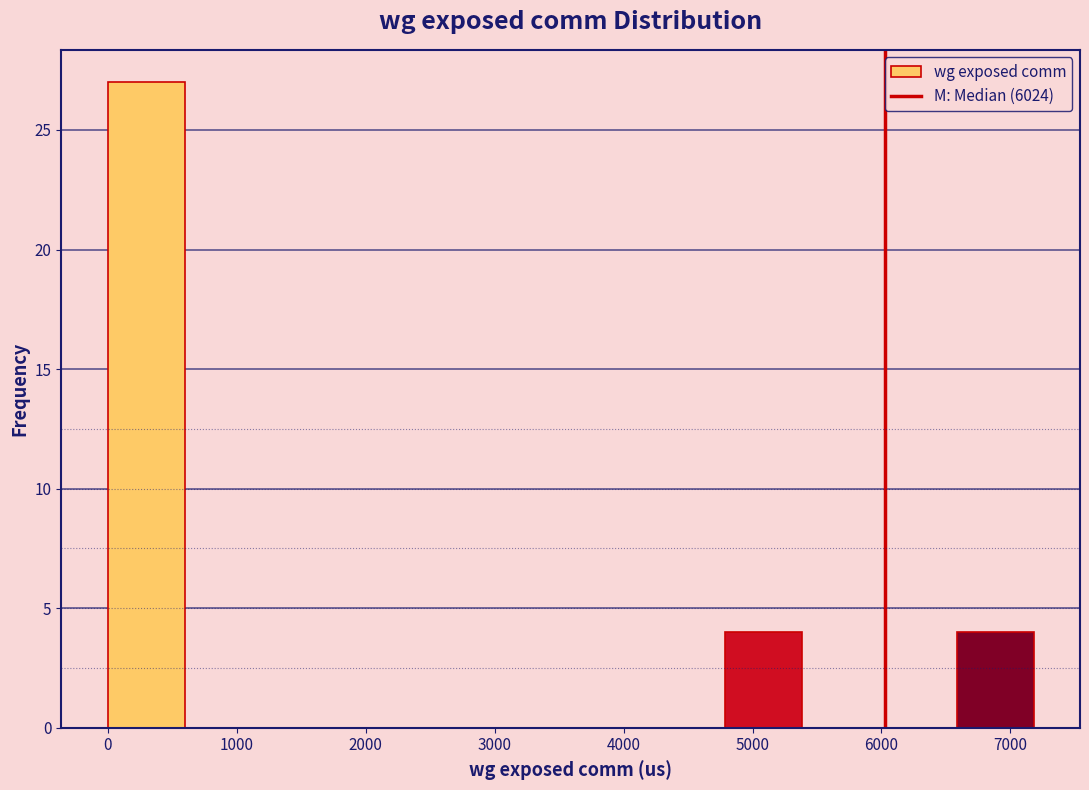

Which range on the x-axis has the tallest bar?

0 to 600